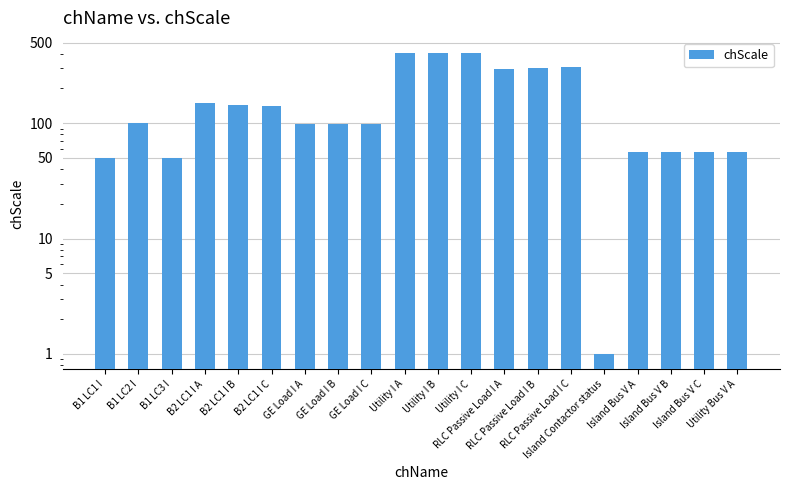

Reading right to left, what are all the values shown in this chart?

Utility Bus V A=56.0	Island Bus V C=56.0	Island Bus V B=56.0	Island Bus V A=56.0	Island Contactor status=1.0	RLC Passive Load I C=304.5	RLC Passive Load I B=303.3	RLC Passive Load I A=296.6	Utility I C=406.6	Utility I B=405.3	Utility I A=406.2	GE Load I C=98.2	GE Load I B=99.1	GE Load I A=98.9	B2 LC1 I C=141.4	B2 LC1 I B=143.8	B2 LC1 I A=149.4	B1 LC3 I=50.2	B1 LC2 I=100.4	B1 LC1 I=50.1